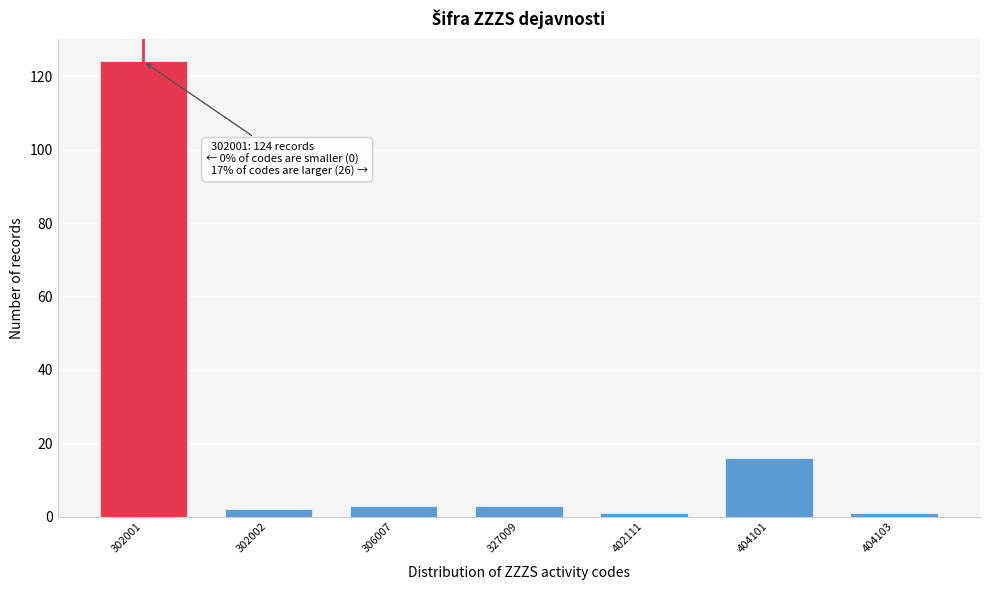

Reading left to right, what are all the values shown in this chart?

302001=124	302002=2	306007=3	327009=3	402111=1	404101=16	404103=1